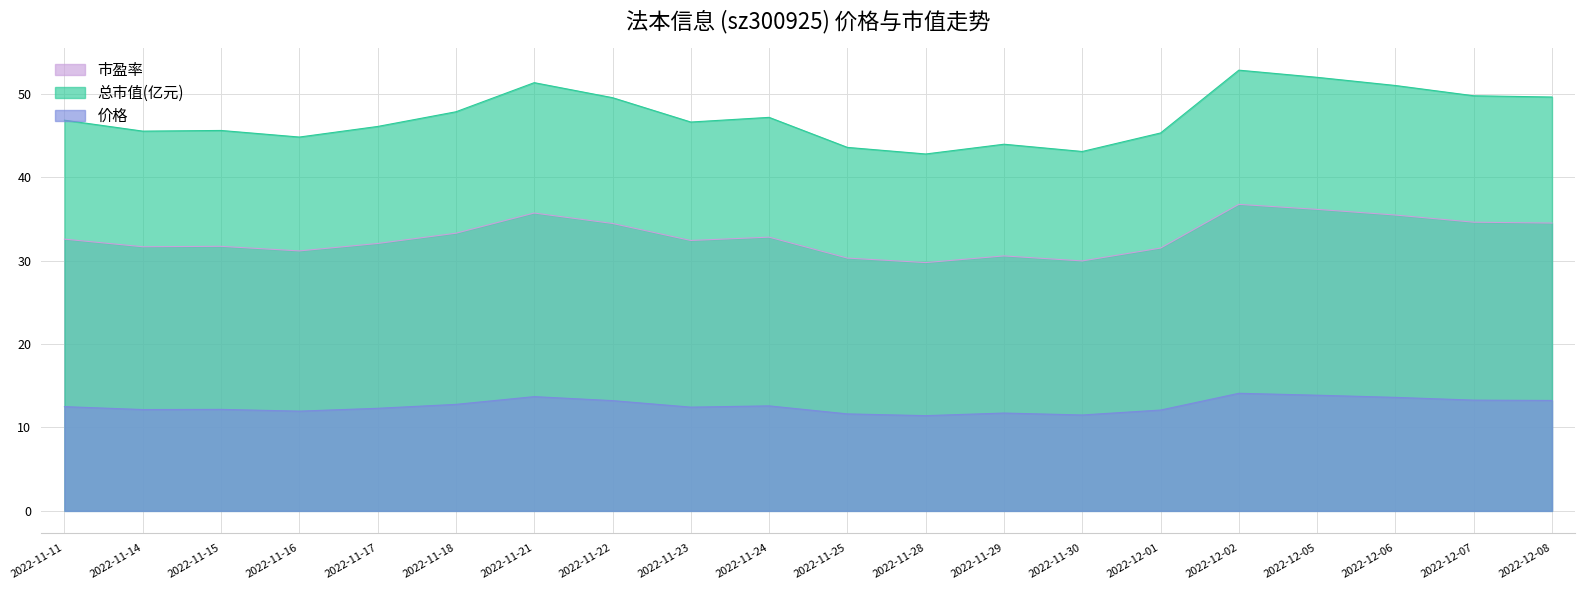

Is the value of 价格 at 2022-11-22 greater than the value of 总市值(亿元) at 2022-11-18?

No